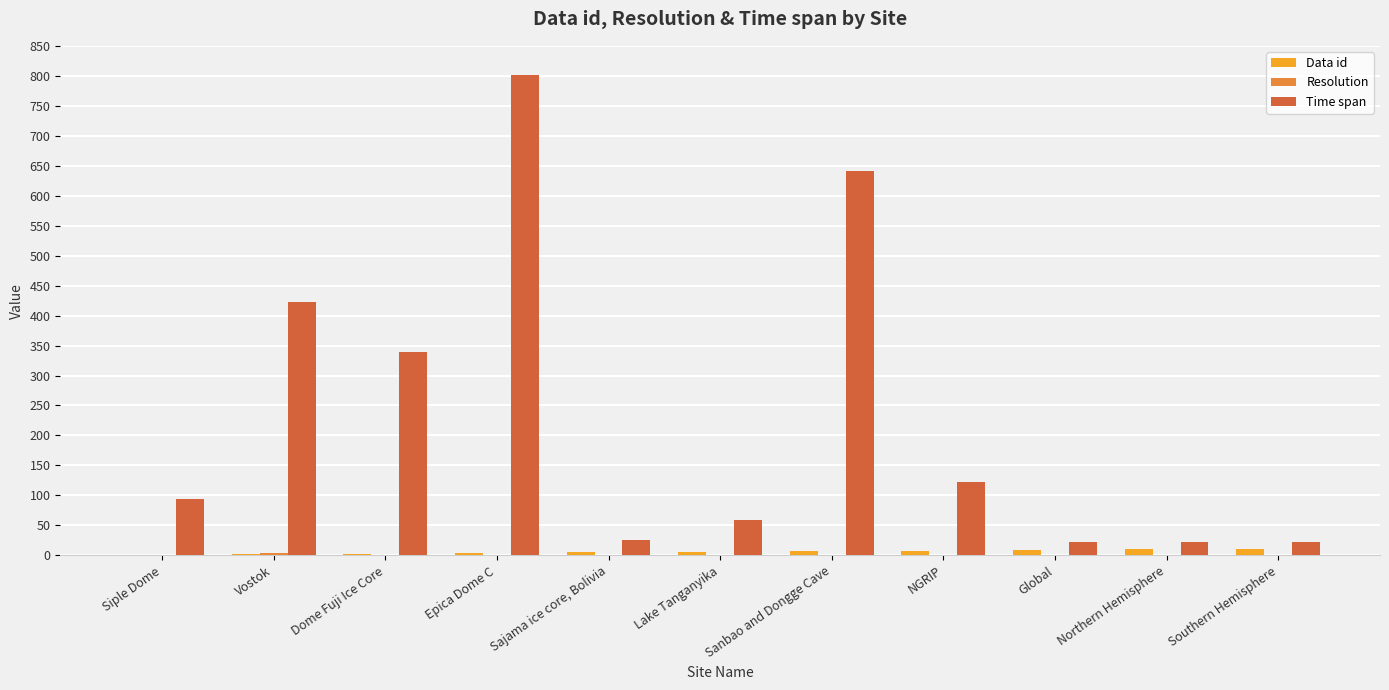

What is the spread (max minus min) of values at Global?

21.9